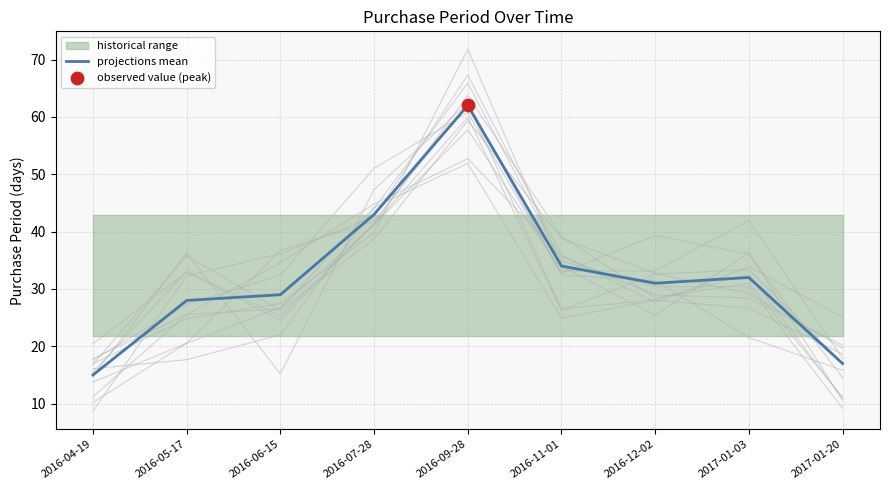

What is the change in value from 2016-06-15 to 2016-09-28?

+33